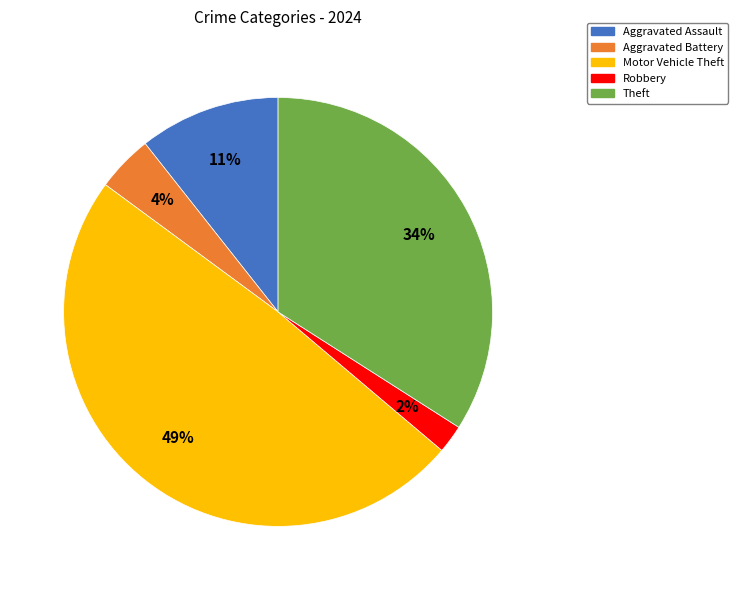

Which has a higher value, Robbery or Aggravated Battery?

Aggravated Battery